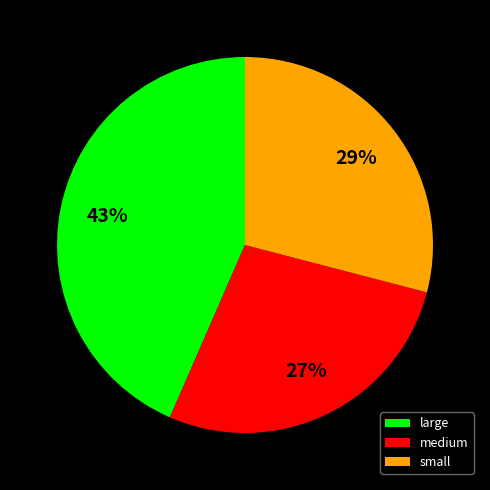

To the nearest percent, what is the difference between the small and large slice percentages?

14%